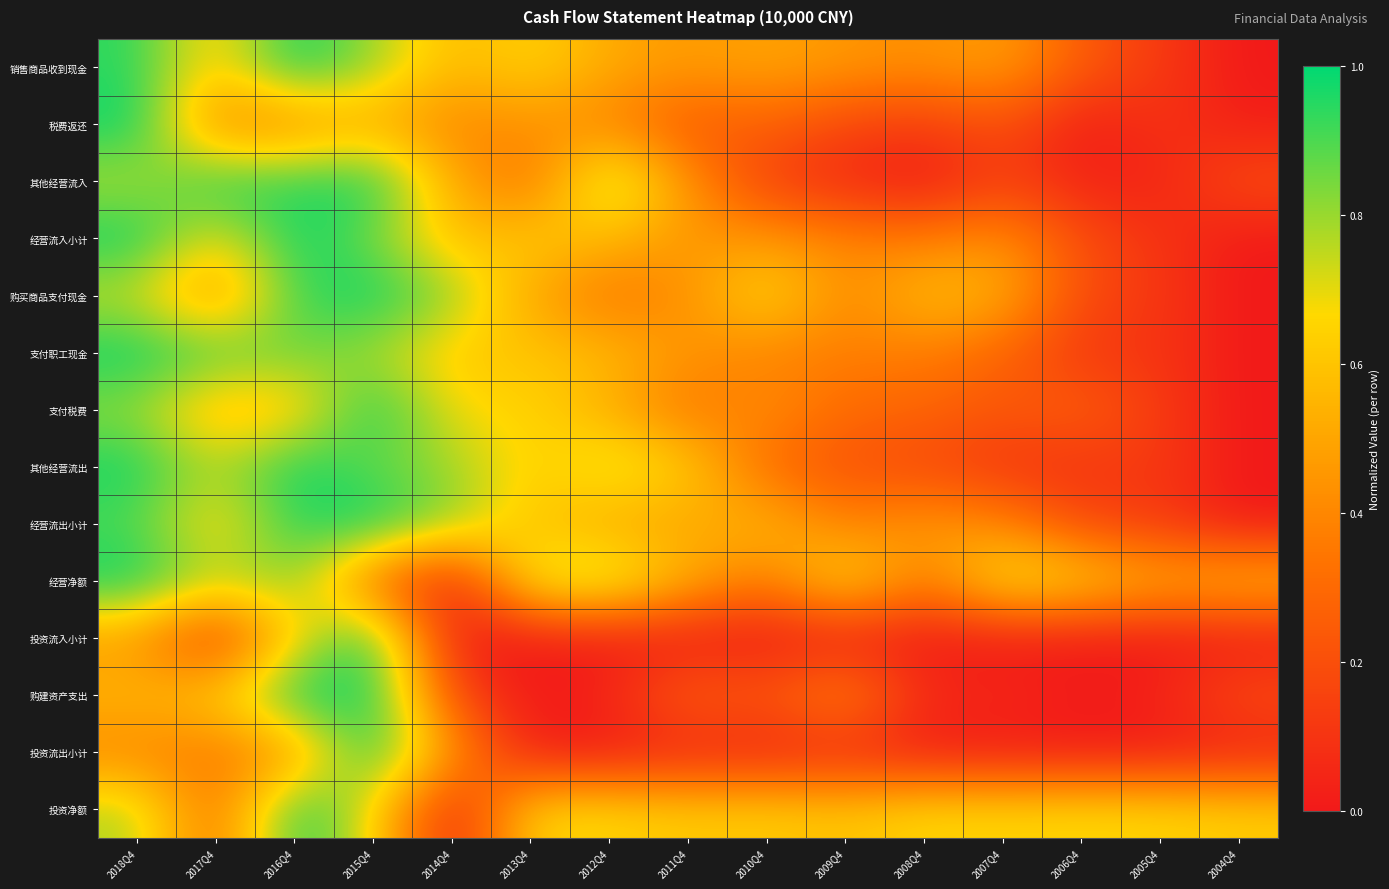

Reading right to left, list all the values displayed in this chart.

销售商品收到现金: 2004Q4=0.0	2005Q4=0.1	2006Q4=0.2	2007Q4=0.5	2008Q4=0.4	2009Q4=0.5	2010Q4=0.5	2011Q4=0.5	2012Q4=0.5	2013Q4=0.7	2014Q4=0.6	2015Q4=0.8	2016Q4=1.0	2017Q4=0.6	2018Q4=0.9
税费返还: 2004Q4=0.0	2005Q4=0.1	2006Q4=0.0	2007Q4=0.2	2008Q4=0.1	2009Q4=0.2	2010Q4=0.3	2011Q4=0.2	2012Q4=0.4	2013Q4=0.4	2014Q4=0.4	2015Q4=0.5	2016Q4=0.4	2017Q4=0.4	2018Q4=1.0
其他经营流入: 2004Q4=0.2	2005Q4=0.0	2006Q4=0.0	2007Q4=0.2	2008Q4=0.0	2009Q4=0.1	2010Q4=0.1	2011Q4=0.4	2012Q4=0.9	2013Q4=0.3	2014Q4=0.5	2015Q4=1.0	2016Q4=0.9	2017Q4=1.0	2018Q4=0.8
经营流入小计: 2004Q4=0.0	2005Q4=0.1	2006Q4=0.2	2007Q4=0.4	2008Q4=0.4	2009Q4=0.4	2010Q4=0.5	2011Q4=0.5	2012Q4=0.6	2013Q4=0.6	2014Q4=0.6	2015Q4=0.8	2016Q4=1.0	2017Q4=0.6	2018Q4=1.0
购买商品支付现金: 2004Q4=0.0	2005Q4=0.1	2006Q4=0.2	2007Q4=0.5	2008Q4=0.6	2009Q4=0.4	2010Q4=0.7	2011Q4=0.4	2012Q4=0.3	2013Q4=0.5	2014Q4=0.8	2015Q4=1.0	2016Q4=0.9	2017Q4=0.4	2018Q4=0.7
支付职工现金: 2004Q4=0.0	2005Q4=0.1	2006Q4=0.1	2007Q4=0.3	2008Q4=0.4	2009Q4=0.4	2010Q4=0.4	2011Q4=0.4	2012Q4=0.6	2013Q4=0.6	2014Q4=0.6	2015Q4=0.8	2016Q4=0.9	2017Q4=0.9	2018Q4=1.0
支付税费: 2004Q4=0.0	2005Q4=0.1	2006Q4=0.3	2007Q4=0.2	2008Q4=0.3	2009Q4=0.3	2010Q4=0.4	2011Q4=0.3	2012Q4=0.5	2013Q4=0.7	2014Q4=0.7	2015Q4=1.0	2016Q4=0.6	2017Q4=0.5	2018Q4=0.8
其他经营流出: 2004Q4=0.0	2005Q4=0.1	2006Q4=0.1	2007Q4=0.1	2008Q4=0.2	2009Q4=0.2	2010Q4=0.3	2011Q4=0.6	2012Q4=0.8	2013Q4=0.6	2014Q4=0.8	2015Q4=0.9	2016Q4=1.0	2017Q4=0.8	2018Q4=1.0
经营流出小计: 2004Q4=0.0	2005Q4=0.1	2006Q4=0.2	2007Q4=0.4	2008Q4=0.5	2009Q4=0.4	2010Q4=0.6	2011Q4=0.5	2012Q4=0.5	2013Q4=0.6	2014Q4=0.8	2015Q4=1.0	2016Q4=0.9	2017Q4=0.6	2018Q4=0.9
经营净额: 2004Q4=0.6	2005Q4=0.5	2006Q4=0.7	2007Q4=0.7	2008Q4=0.3	2009Q4=0.7	2010Q4=0.3	2011Q4=0.5	2012Q4=0.8	2013Q4=0.8	2014Q4=0.0	2015Q4=0.3	2016Q4=0.8	2017Q4=0.8	2018Q4=1.0
投资流入小计: 2004Q4=0.0	2005Q4=0.0	2006Q4=0.0	2007Q4=0.0	2008Q4=0.0	2009Q4=0.0	2010Q4=0.0	2011Q4=0.0	2012Q4=0.0	2013Q4=0.0	2014Q4=0.0	2015Q4=1.0	2016Q4=0.6	2017Q4=0.1	2018Q4=0.5
购建资产支出: 2004Q4=0.2	2005Q4=0.0	2006Q4=0.0	2007Q4=0.1	2008Q4=0.1	2009Q4=0.4	2010Q4=0.2	2011Q4=0.3	2012Q4=0.1	2013Q4=0.0	2014Q4=0.2	2015Q4=1.0	2016Q4=1.0	2017Q4=0.6	2018Q4=0.6
投资流出小计: 2004Q4=0.0	2005Q4=0.0	2006Q4=0.0	2007Q4=0.0	2008Q4=0.0	2009Q4=0.1	2010Q4=0.0	2011Q4=0.0	2012Q4=0.0	2013Q4=0.0	2014Q4=0.5	2015Q4=1.0	2016Q4=0.4	2017Q4=0.3	2018Q4=0.4
投资净额: 2004Q4=0.6	2005Q4=0.7	2006Q4=0.7	2007Q4=0.7	2008Q4=0.7	2009Q4=0.6	2010Q4=0.6	2011Q4=0.6	2012Q4=0.7	2013Q4=0.7	2014Q4=0.0	2015Q4=0.7	2016Q4=1.0	2017Q4=0.3	2018Q4=0.8